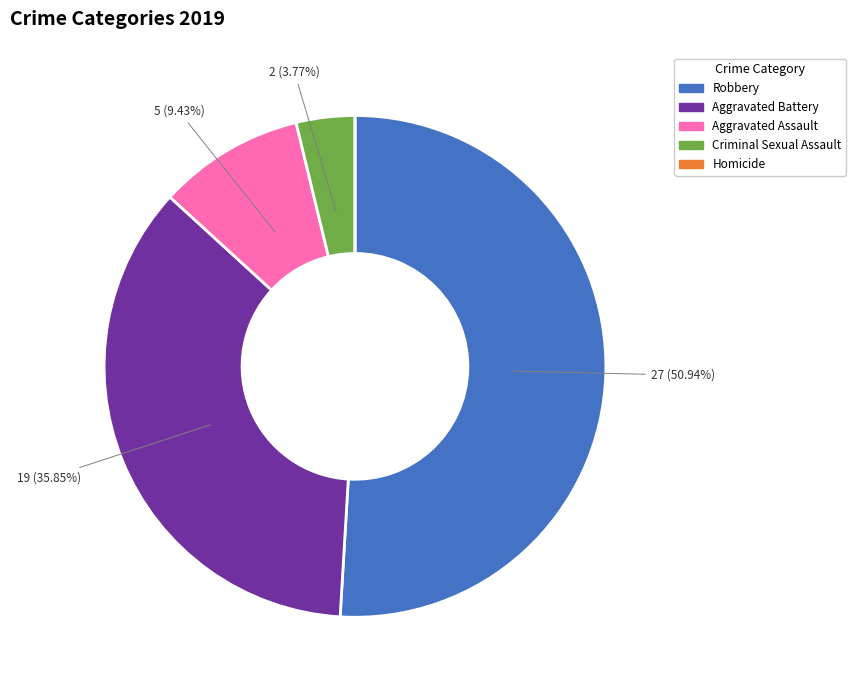

Combined, do Criminal Sexual Assault and Aggravated Battery account for over 50%?

No